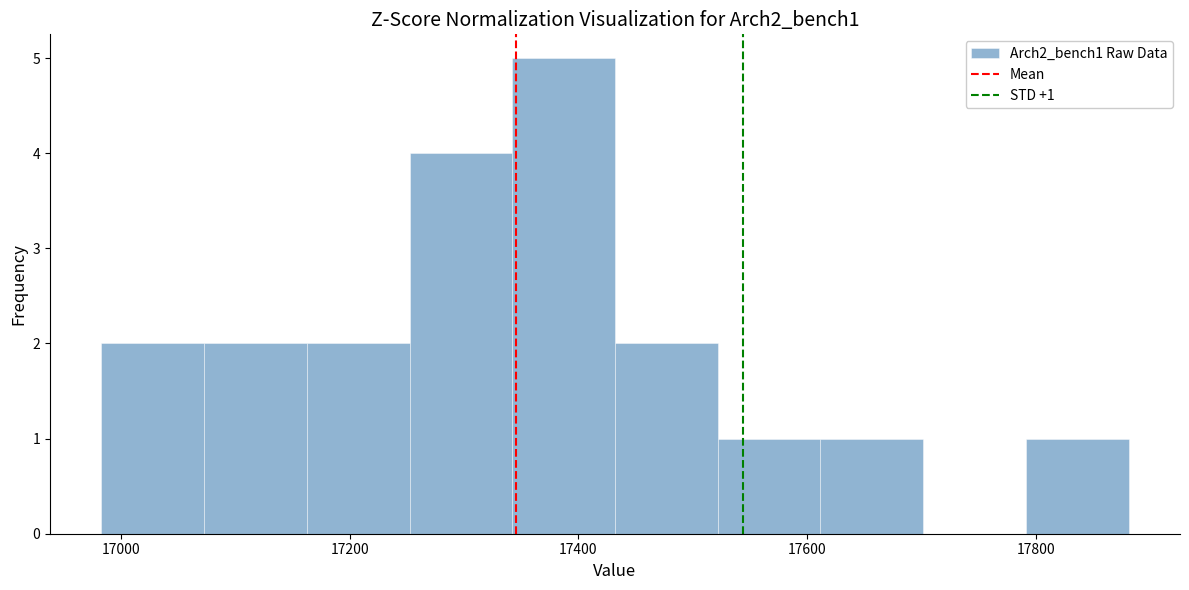

Which range on the x-axis has the tallest bar?

17340 to 17440